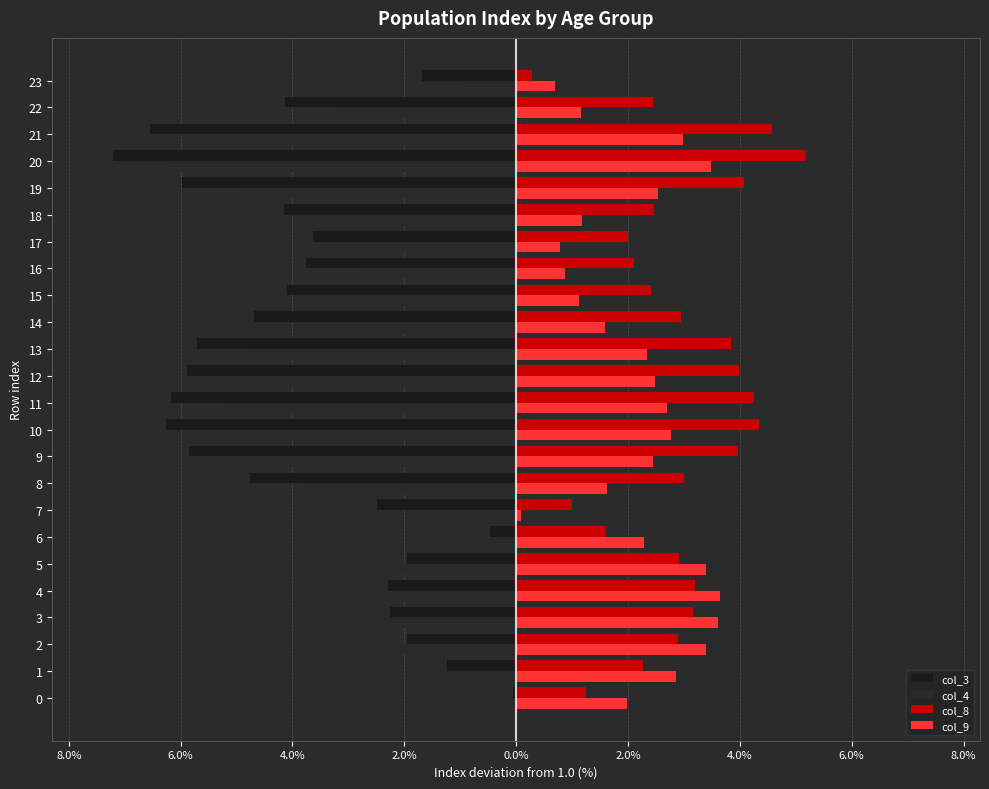

Which label corresponds to the smallest value in the chart?

20